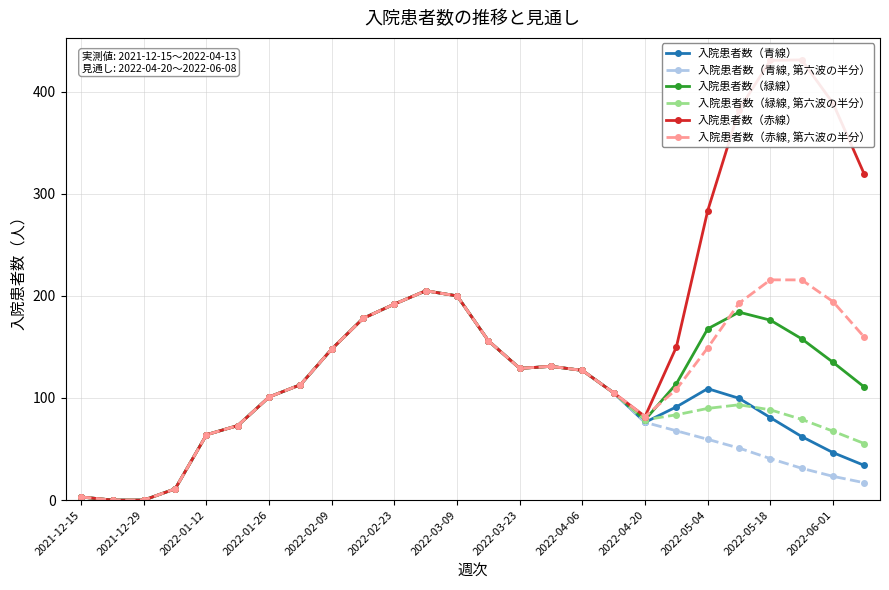

How many distinct data groups are displayed?

6